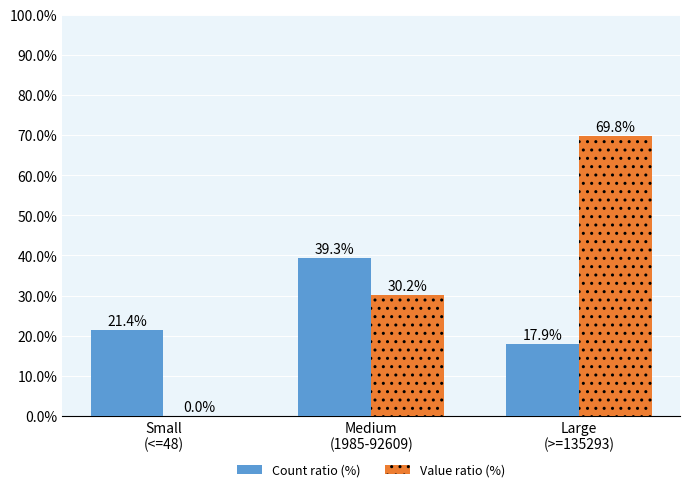

What is the total value across all series at Medium
(1985-92609)?

69.5